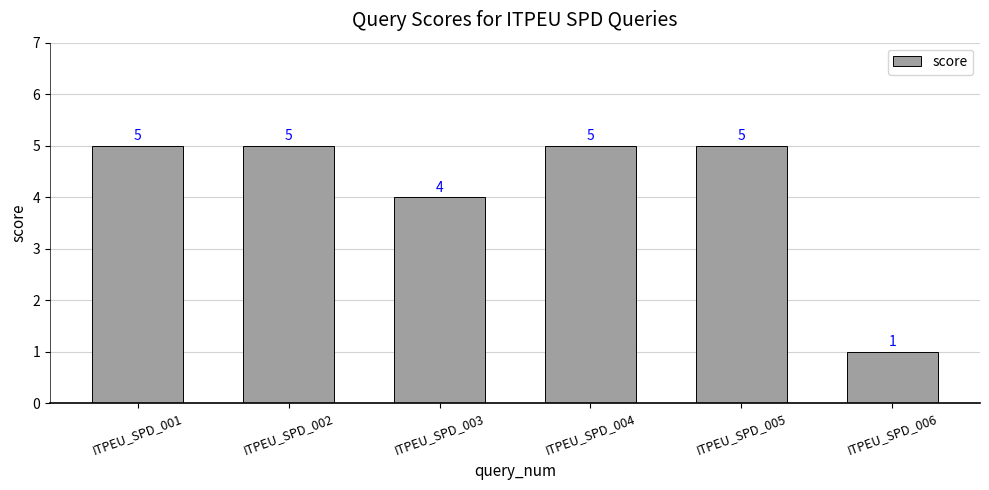

How many values are between 4 and 5?

5